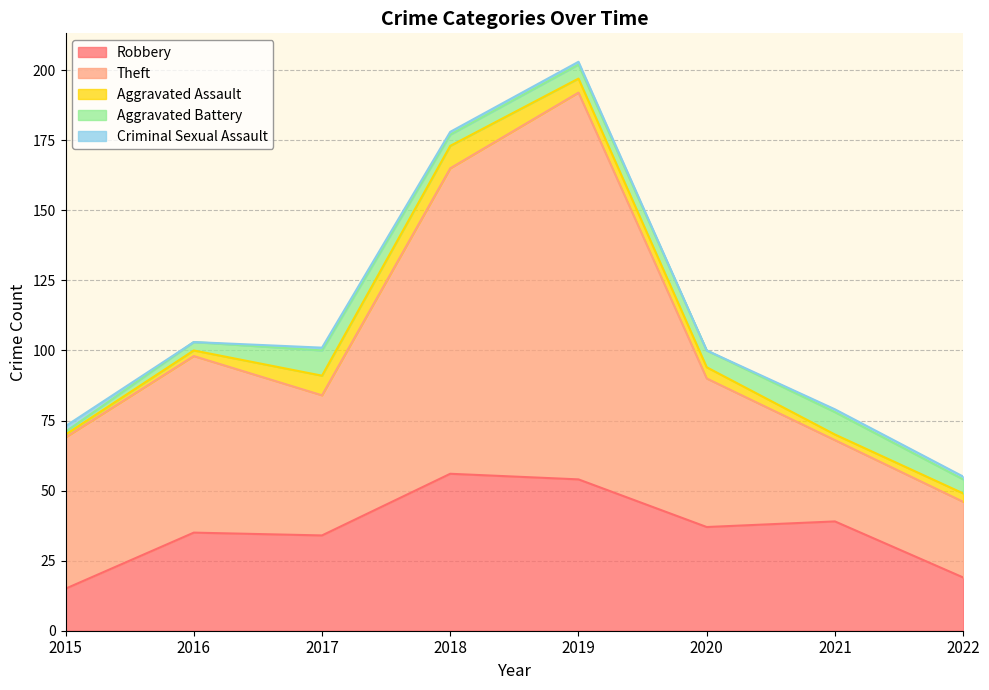

True or false: Theft has more than 0 points higher than both neighbors.

True